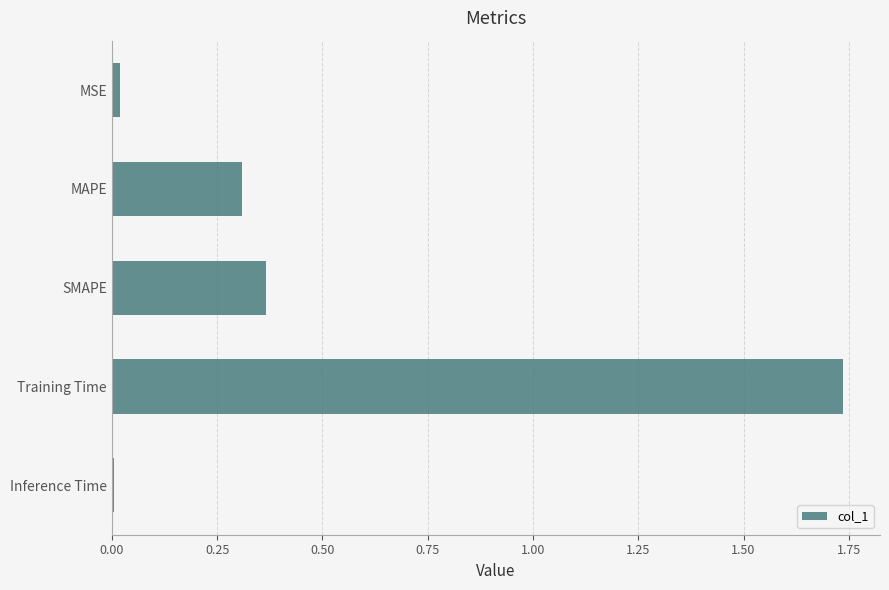

What is the label of the 5th bar from the top?

Inference Time